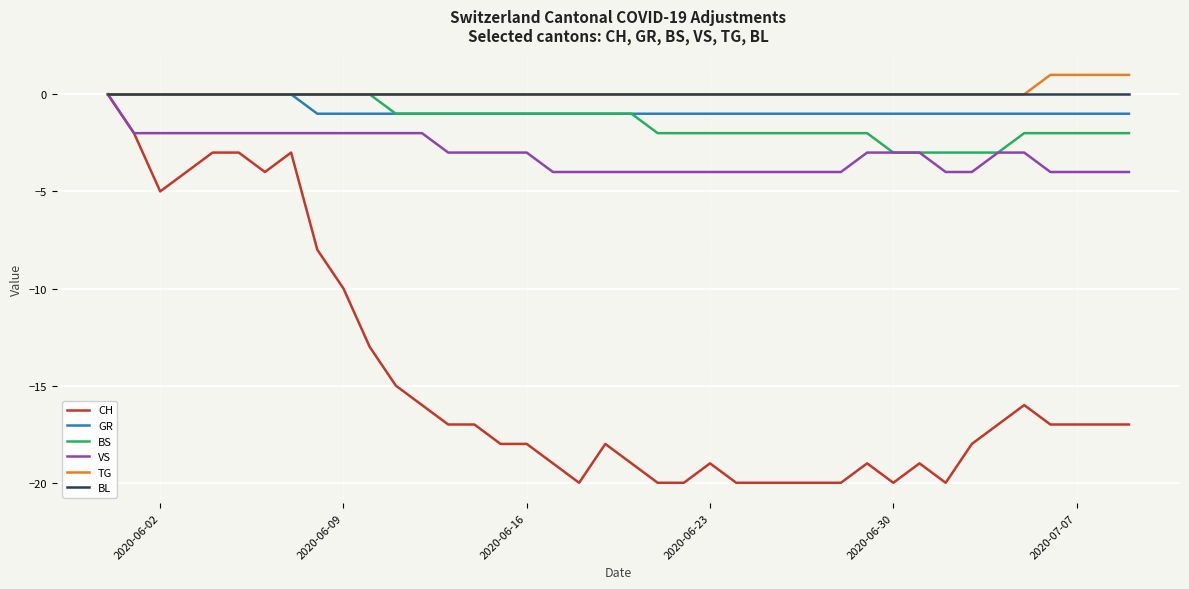

What is the minimum value shown in the chart?

-20